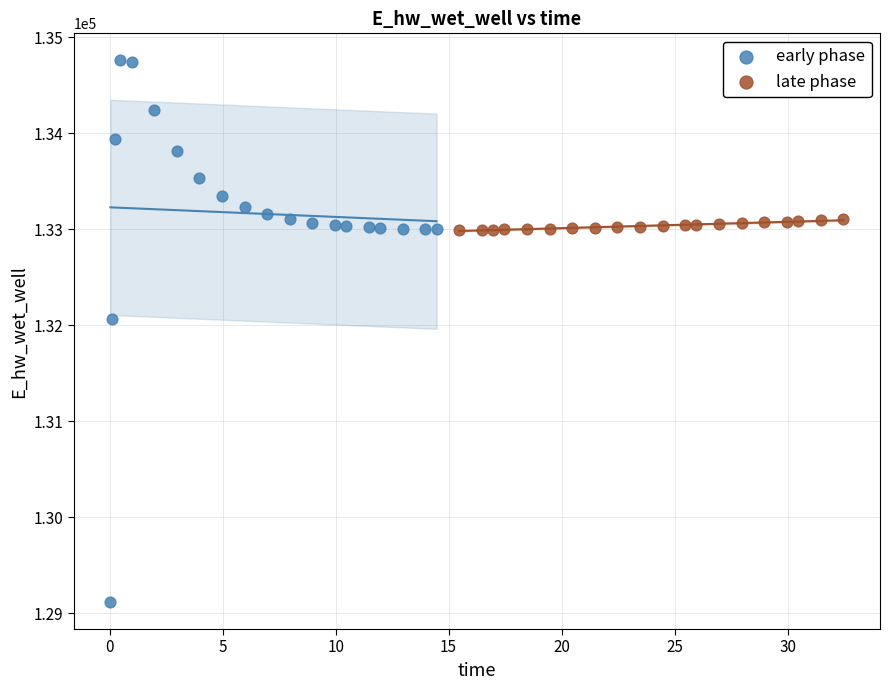

Which series contains the lowest Y value?

early phase